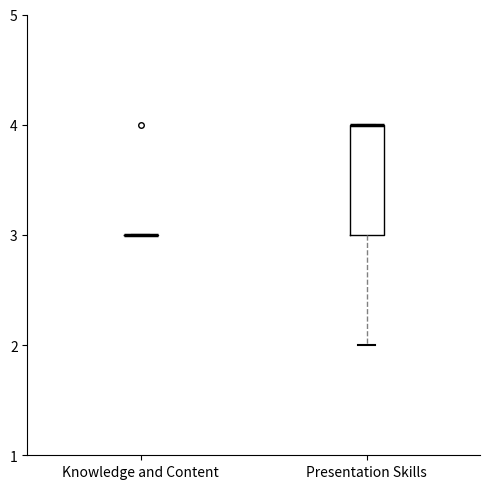

Reading left to right, read every box against the y-axis: the position of its median line, the range the box covers, and the ends of its whiskers. The values are not printed on the chart, so give them approximately, as read against the axis.

Knowledge and Content: box collapsed to a line at 3, whiskers 3 to 3
Presentation Skills: median 4 (drawn on the box's upper edge), box 3 to 4, whiskers 2 to 4